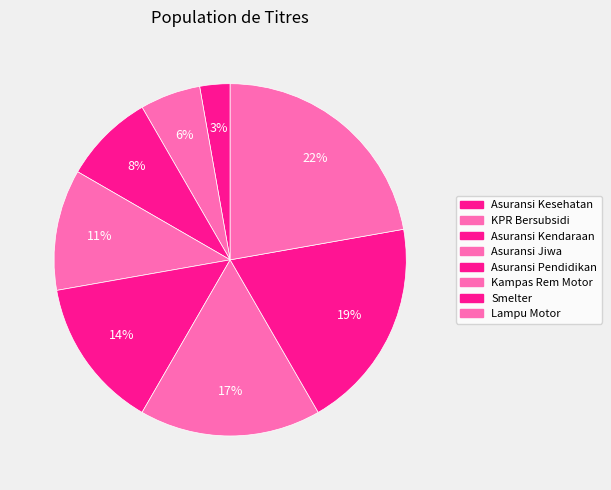

True or false: Kampas Rem Motor accounts for 25% of the total.

False